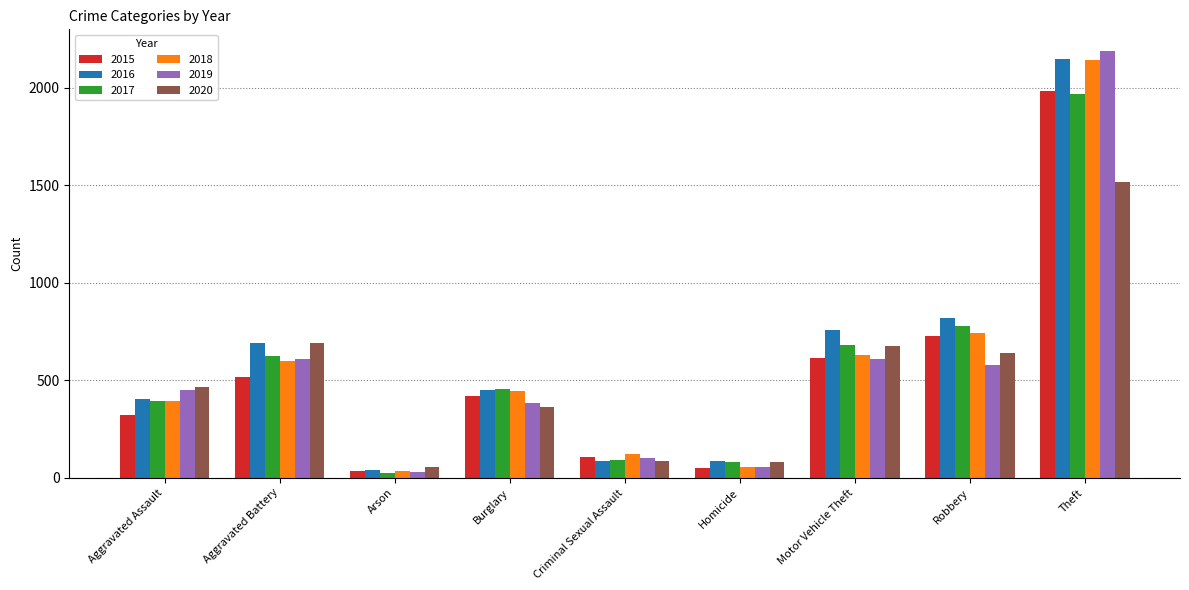

Does the chart contain stacked bars?

No